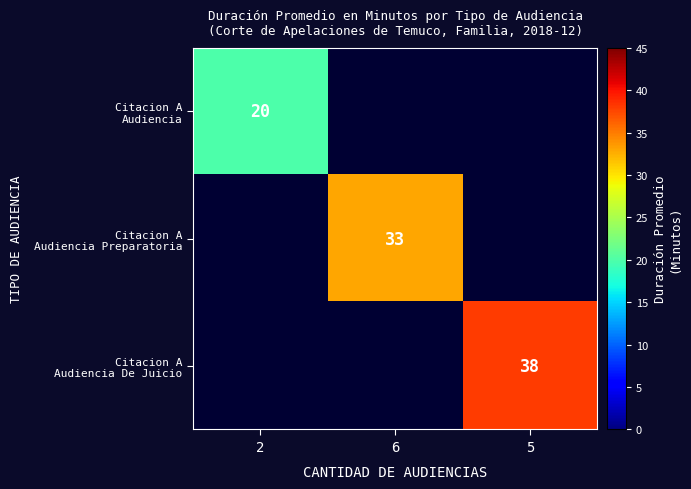

Which category has the lowest value in the Citacion A Audiencia series?

2